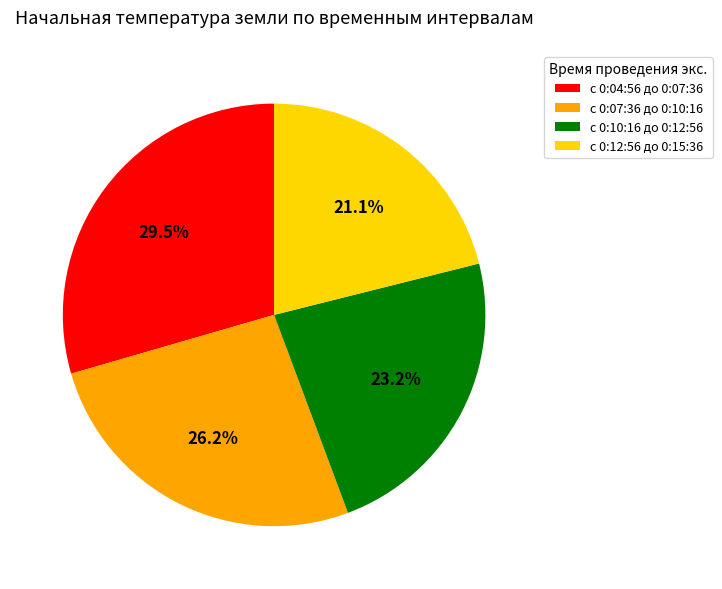

Which has a higher value, c 0:12:56 до 0:15:36 or c 0:10:16 до 0:12:56?

c 0:10:16 до 0:12:56